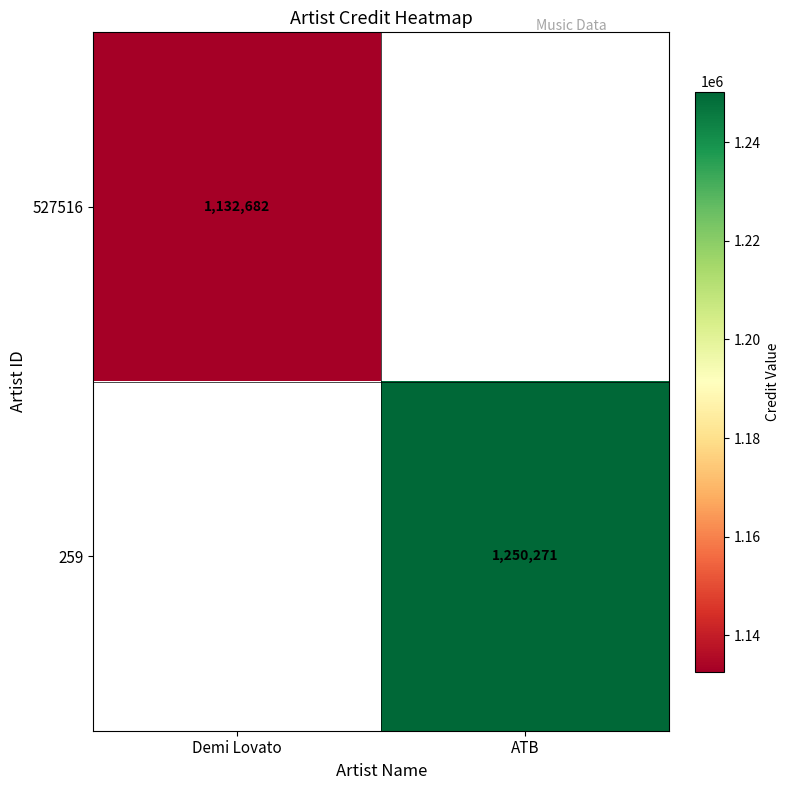

What is the minimum value shown in the chart?

1132682.0